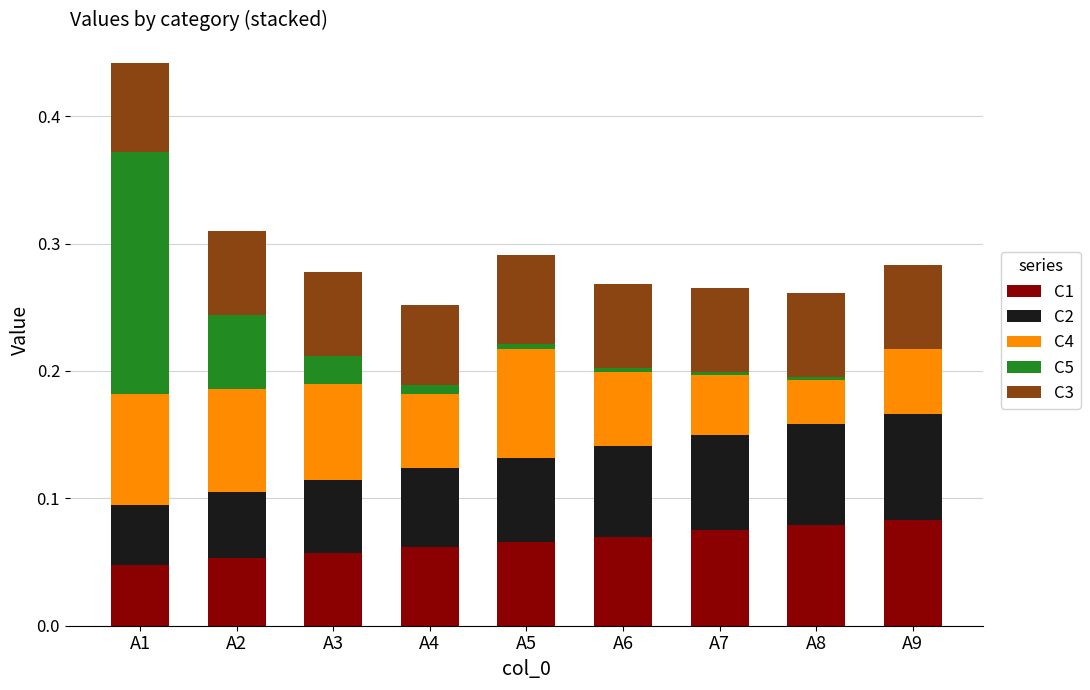

What is the total value across all series at A3?

0.3